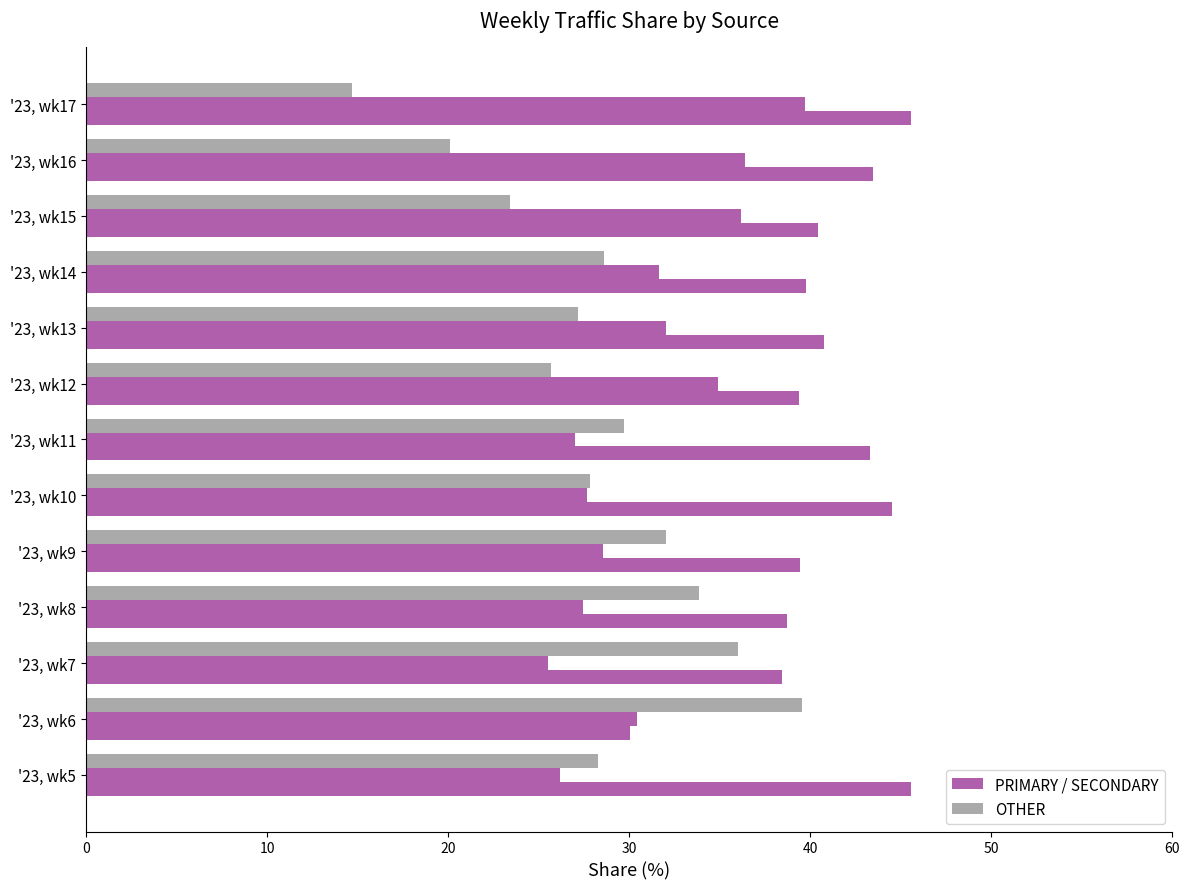

Count the number of categories in the chart.

13